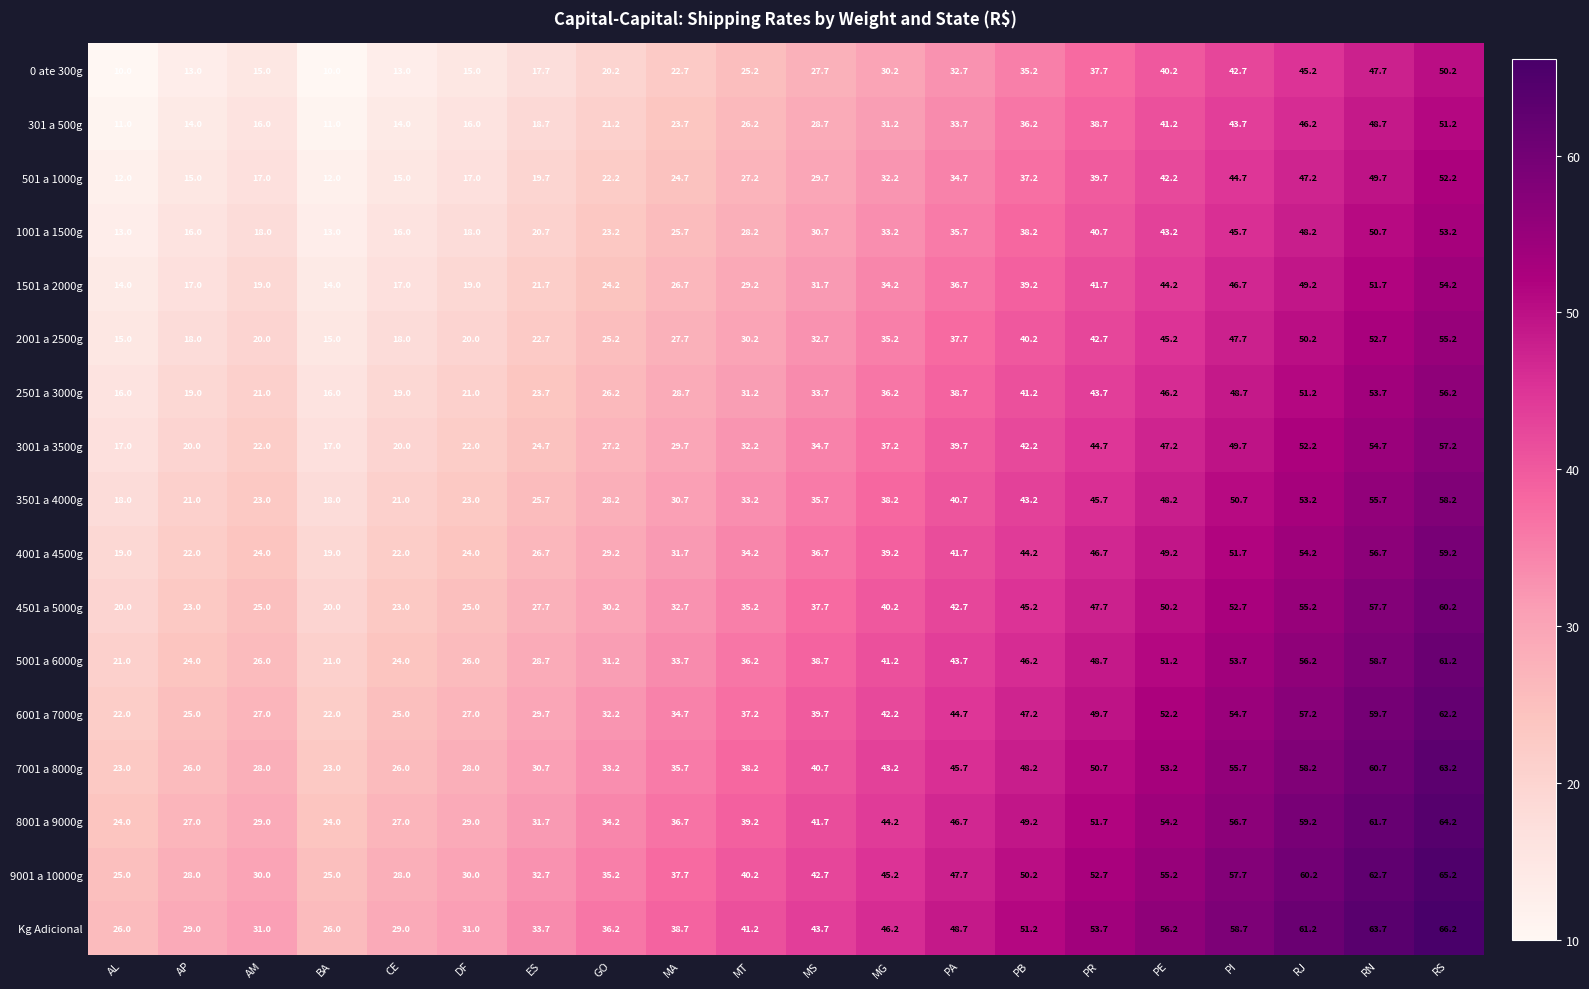

What is the average value of the 7001 a 8000g series?

40.6